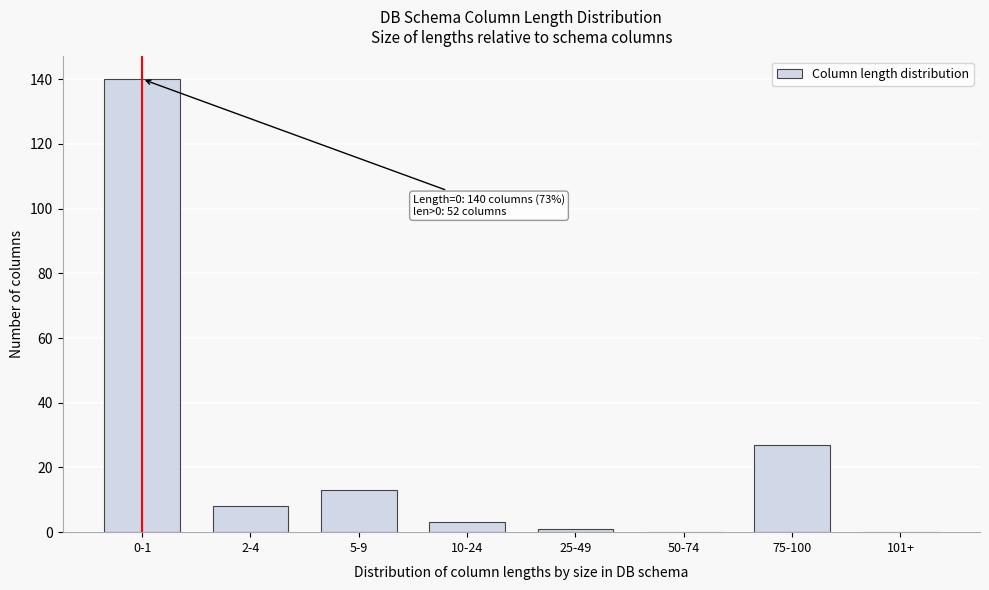

Reading right to left, extract all data points from this chart.

101+=0	75-100=27	50-74=0	25-49=1	10-24=3	5-9=13	2-4=8	0-1=140